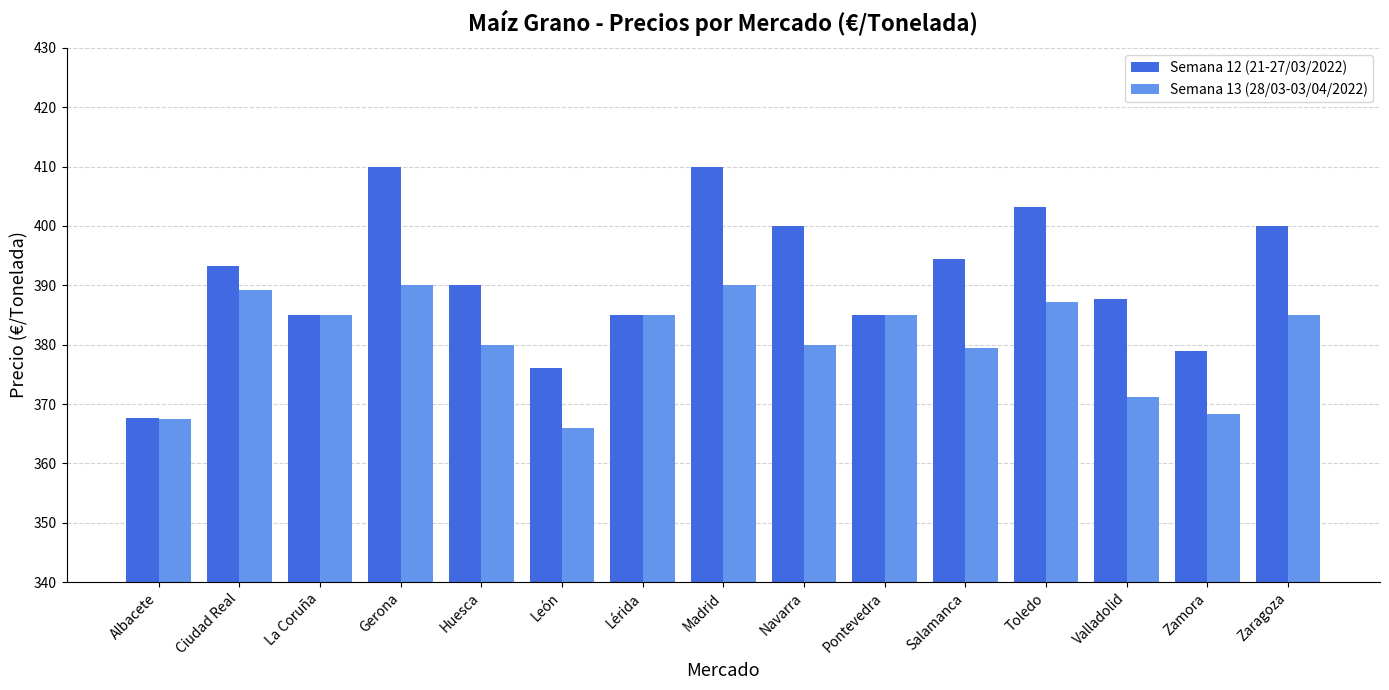

Which series has the largest range (max minus min)?

Semana 12 (21-27/03/2022)